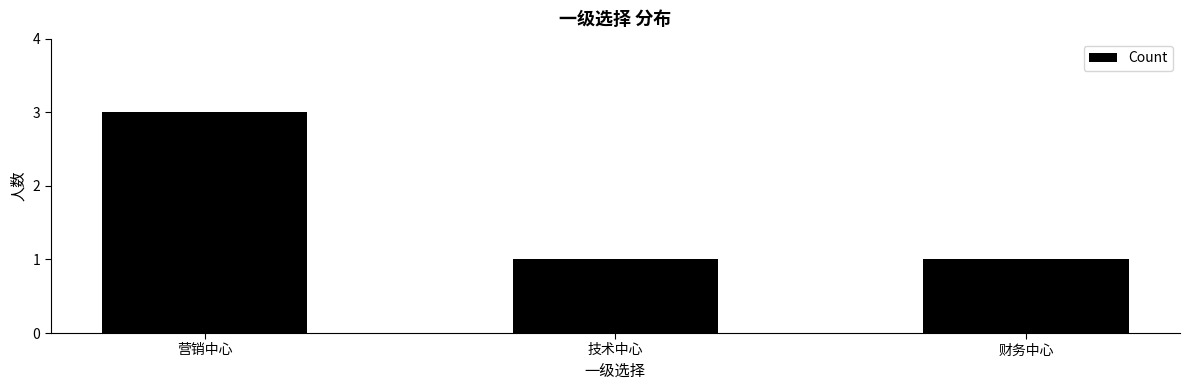

What is the greatest value displayed?

3